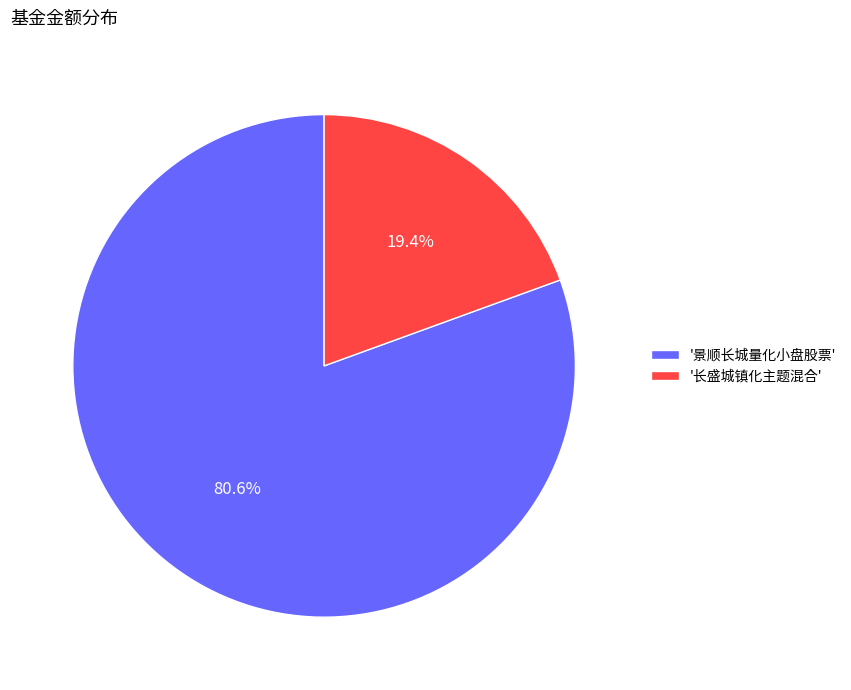

What percentage do '长盛城镇化主题混合' and '景顺长城量化小盘股票' together represent?

100.0%